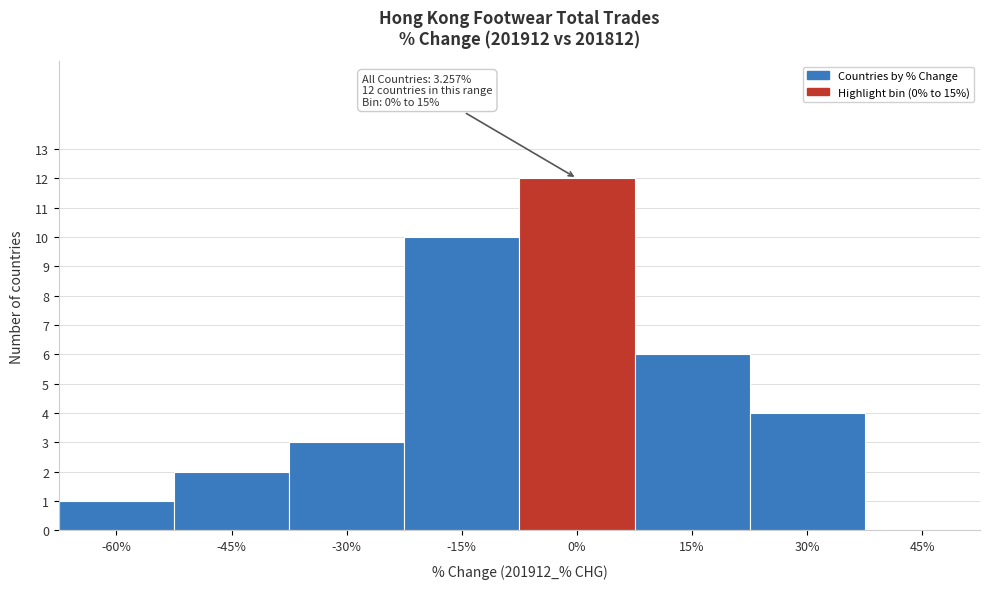

Reading left to right, what are all the values shown in this chart?

-60%=1	-45%=2	-30%=3	-15%=10	0%=12	15%=6	30%=4	45%=0